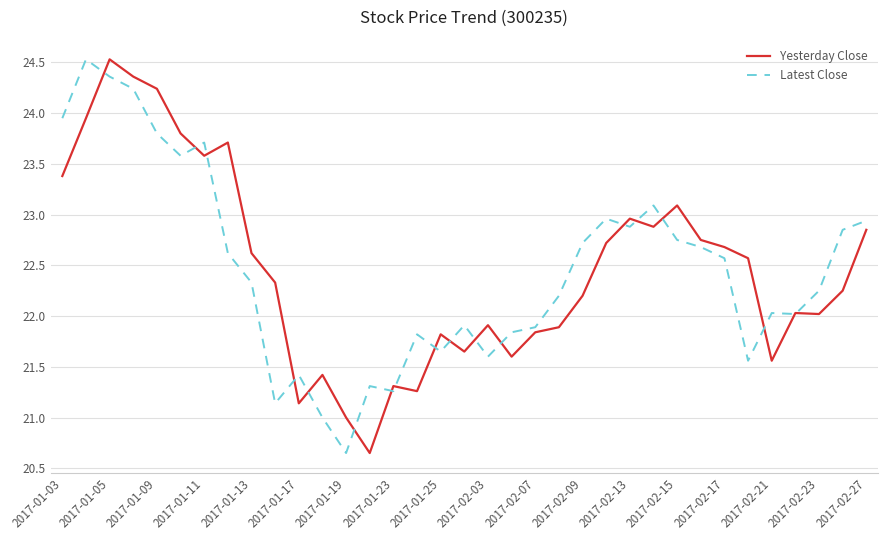

What is the maximum value shown in the chart?

24.5